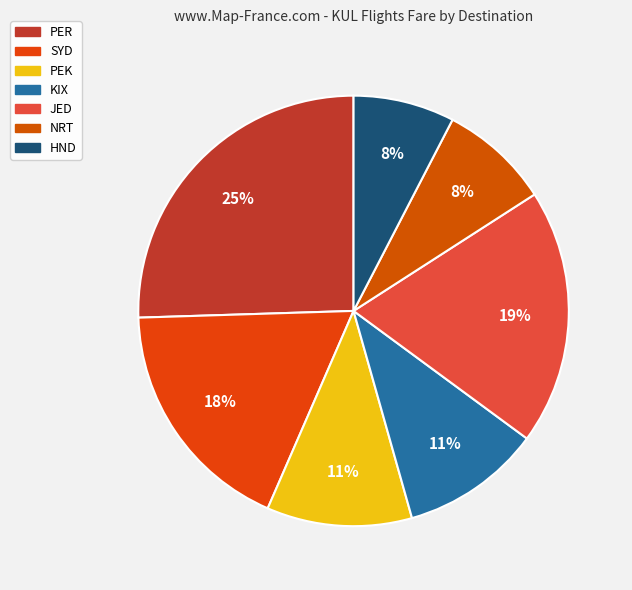

Combined, do PER and PEK account for over 50%?

No